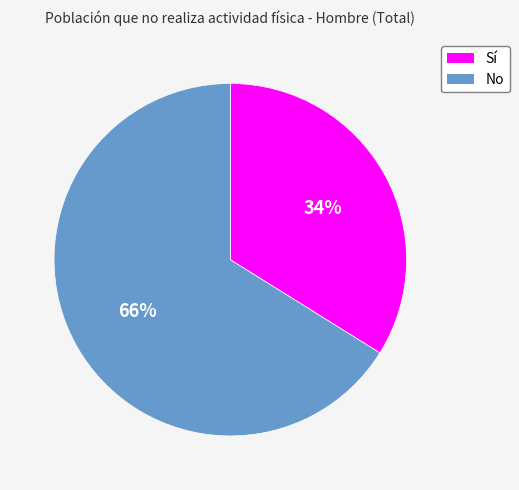

What percentage is the No slice, to the nearest percent?

66%